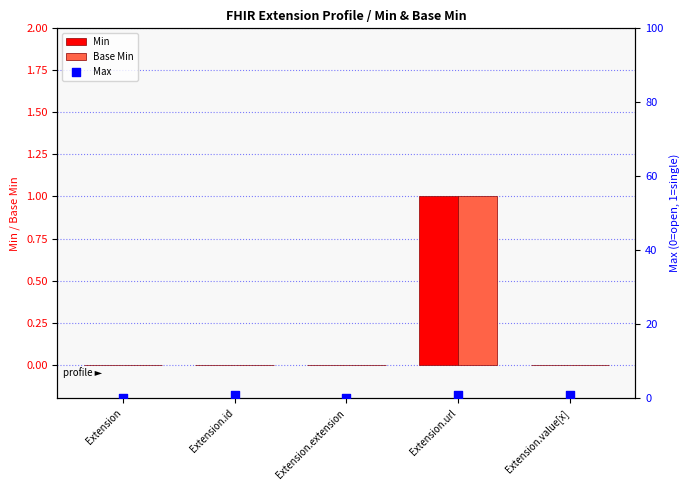

Which series contains the lowest Y value?

Min